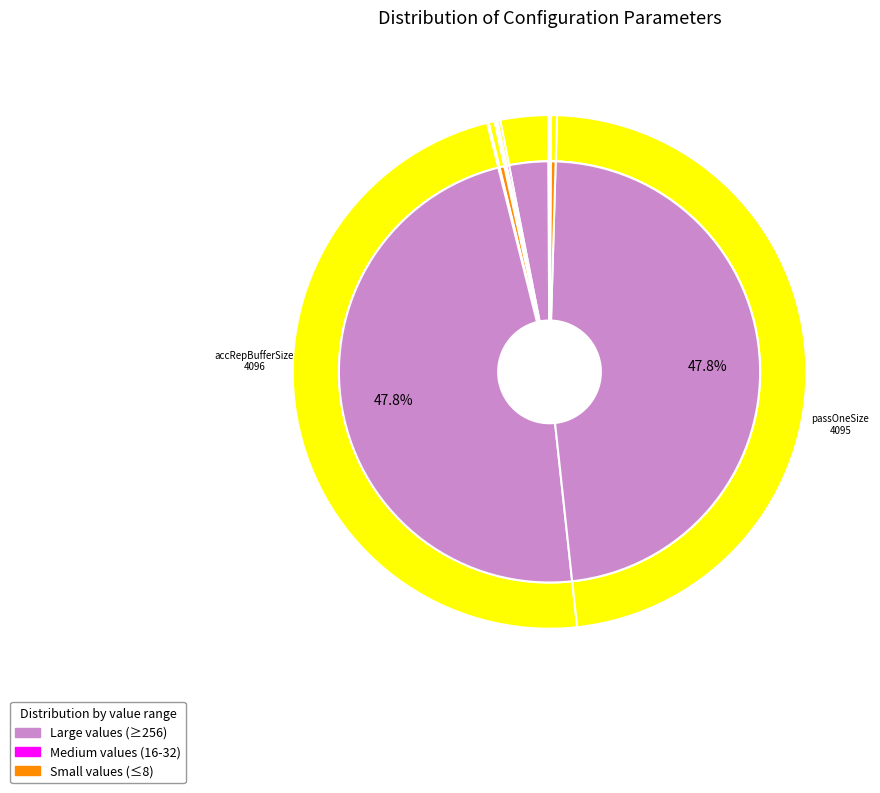

To the nearest percent, what is the difference between the largest and smallest slice percentages?

48%